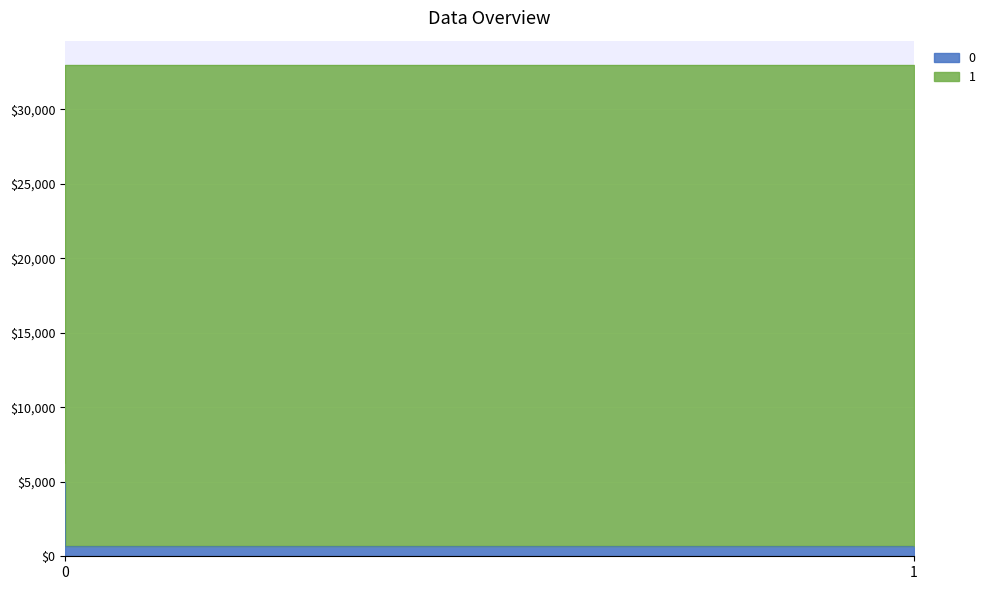

The 1 series shows 615 at 0. True or false?

False